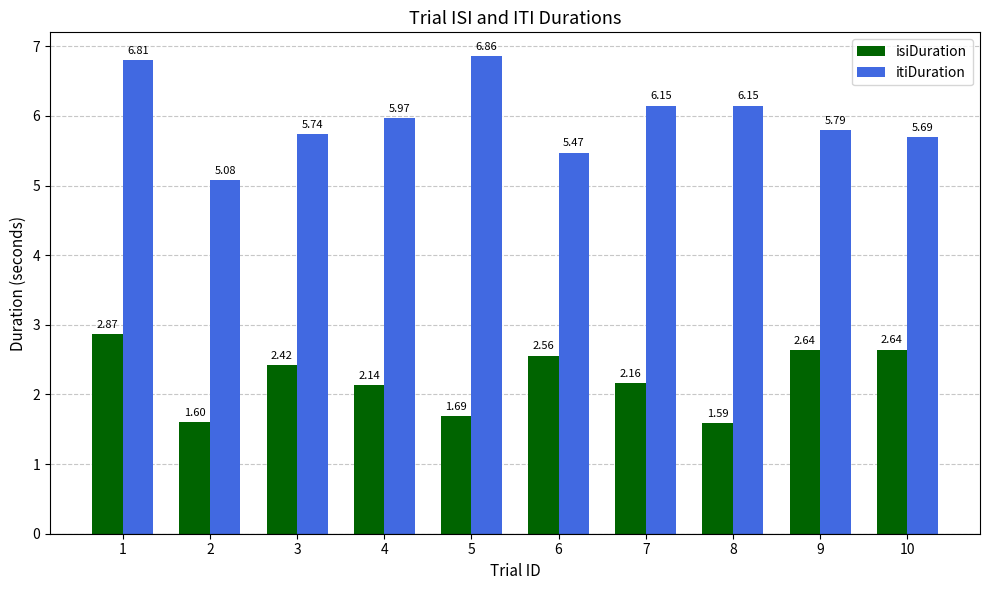

At how many categories does at least one series exceed 3?

10